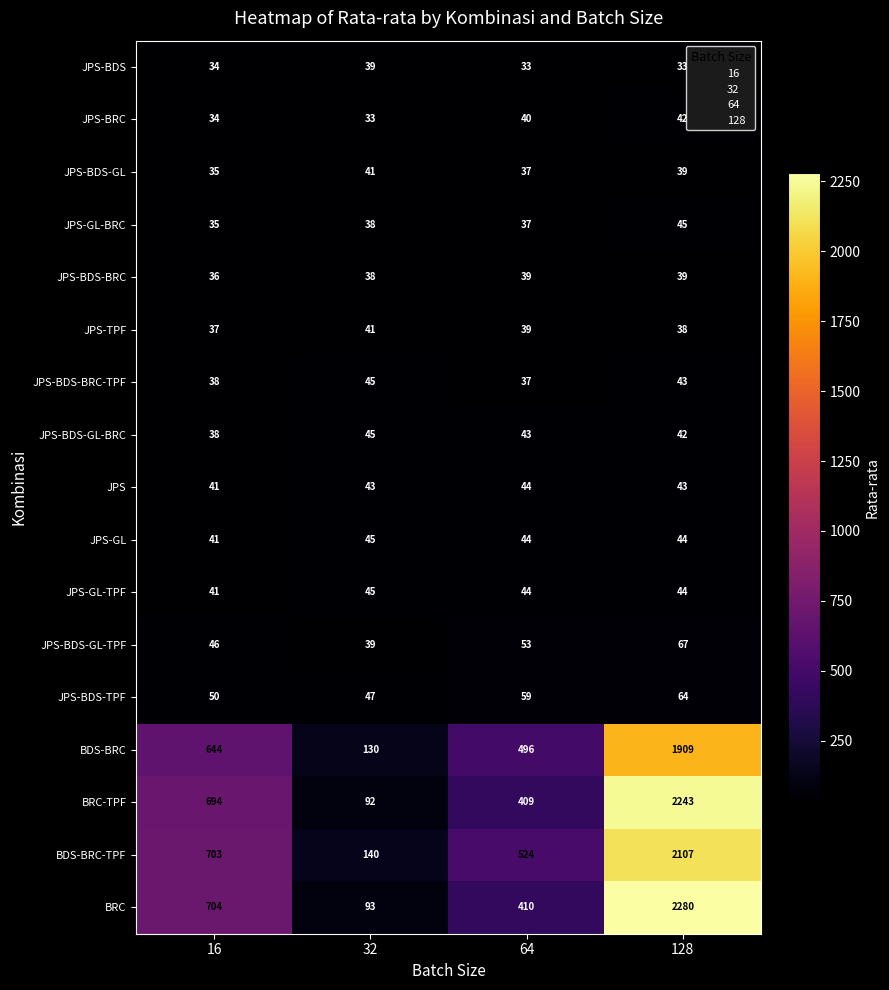

Read the JPS-BDS-GL-BRC value at 64.

43